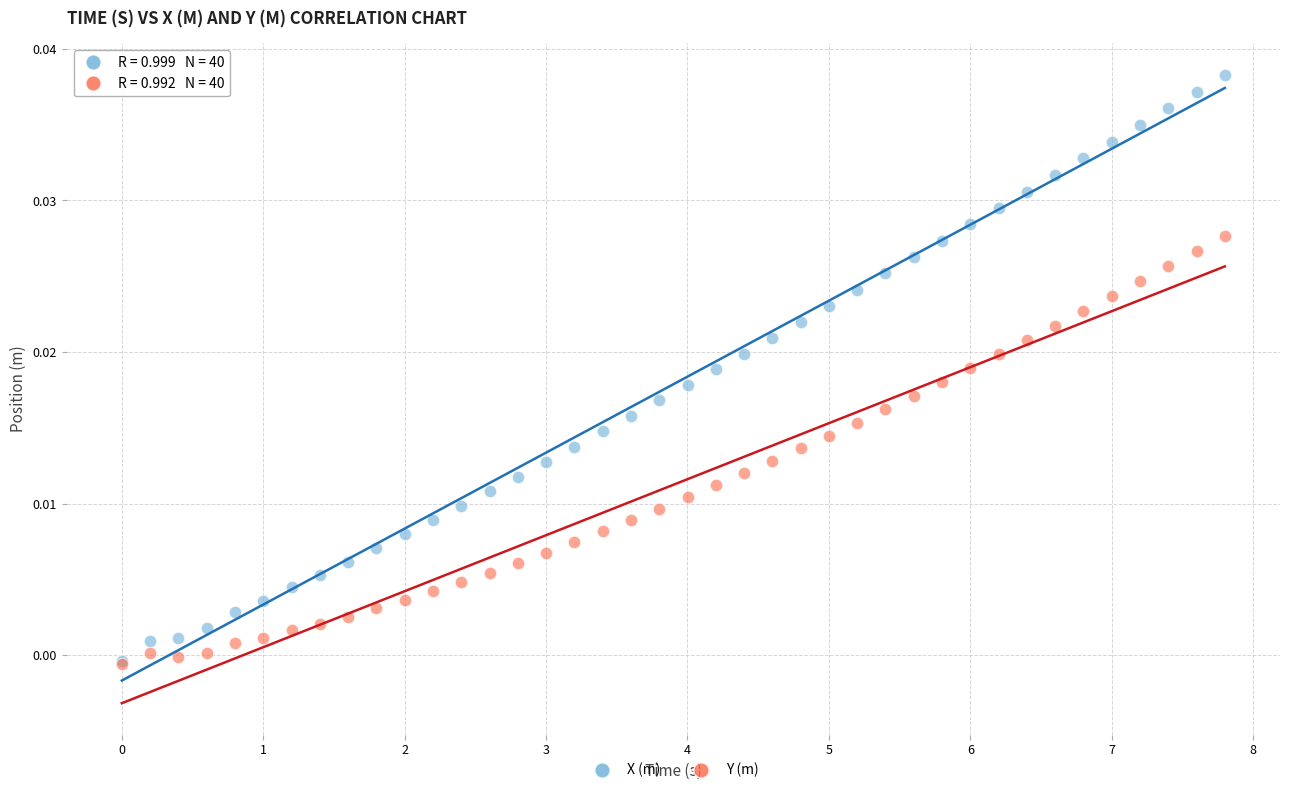

What are all the series names shown in the legend?

X (m), Y (m)